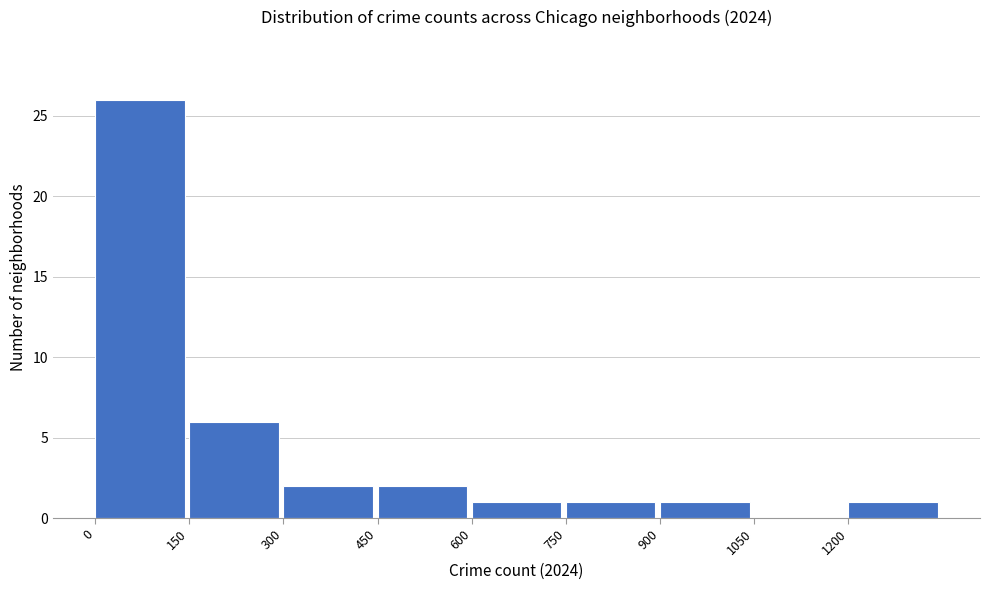

Reading left to right, transcribe this chart: for each bar, give the range it covers on the x-axis and its height. Neither the bar edges nor the heights are printed on the chart, so give them approximately, as read against the axes.

0 to 150: 26
150 to 300: 6
300 to 450: 2
450 to 600: 2
600 to 750: 1
750 to 900: 1
900 to 1050: 1
1050 to 1200: 0
1200 to 1350: 1